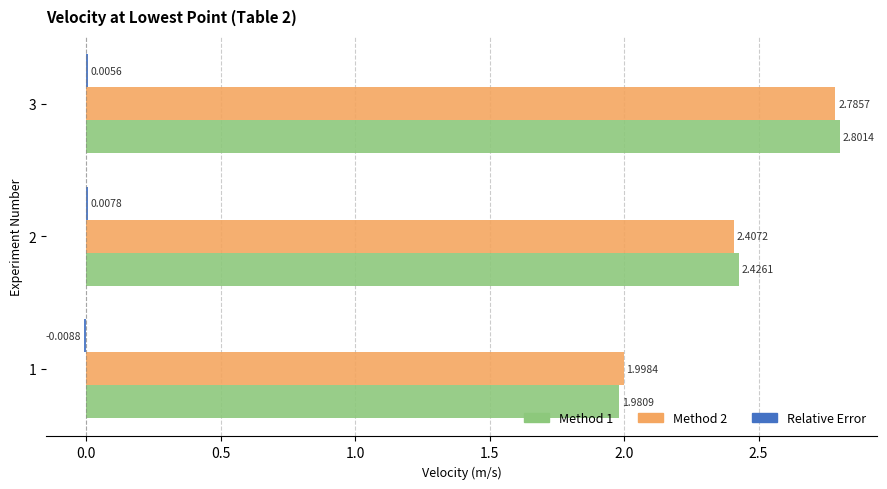

Which series has the largest range (max minus min)?

Method 1